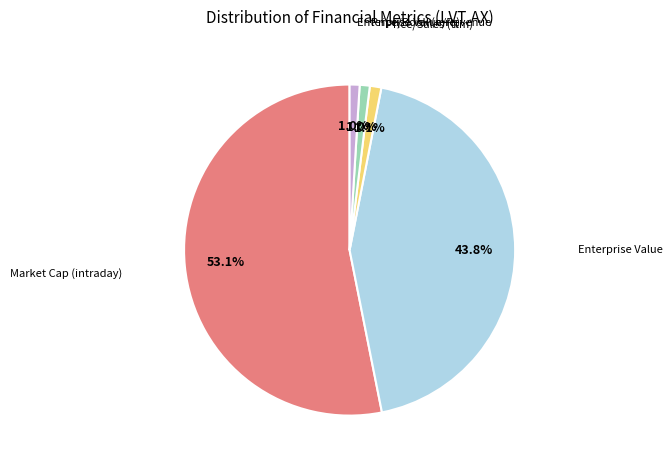

Is there any slice that represents more than half of the pie?

Yes